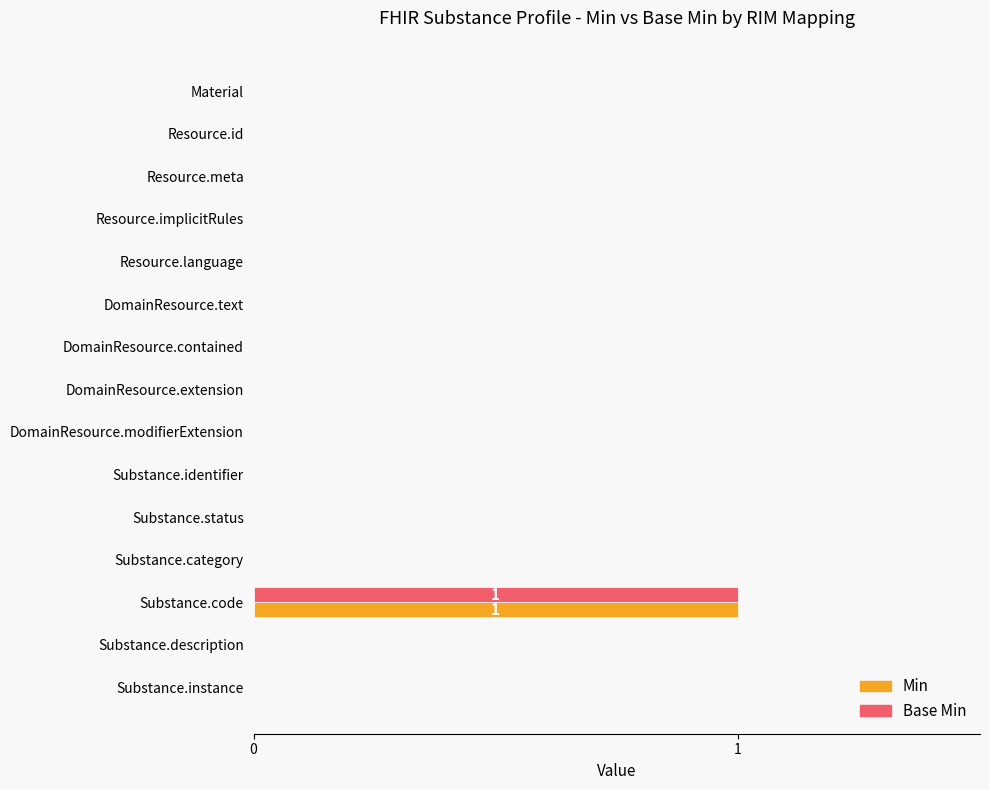

What are all the series names shown in the legend?

Min, Base Min